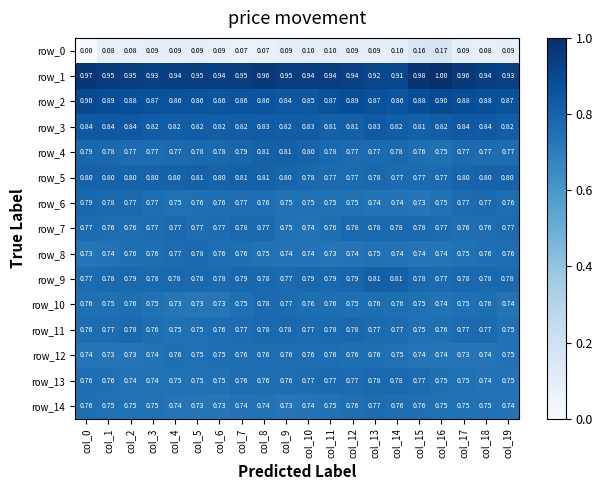

The row_6 series shows 0.7 at col_15. True or false?

True